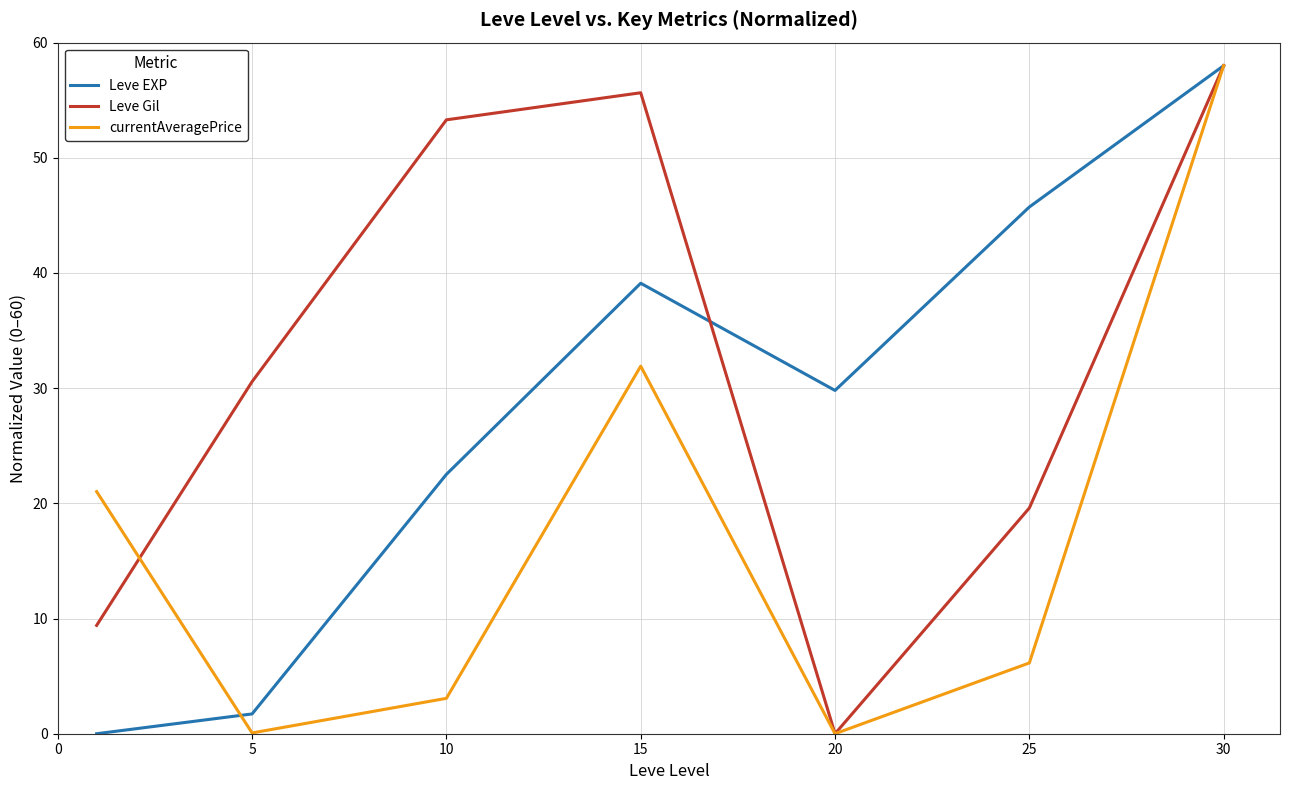

Rank the series by their average value, from lowest to highest.

currentAveragePrice, Leve EXP, Leve Gil